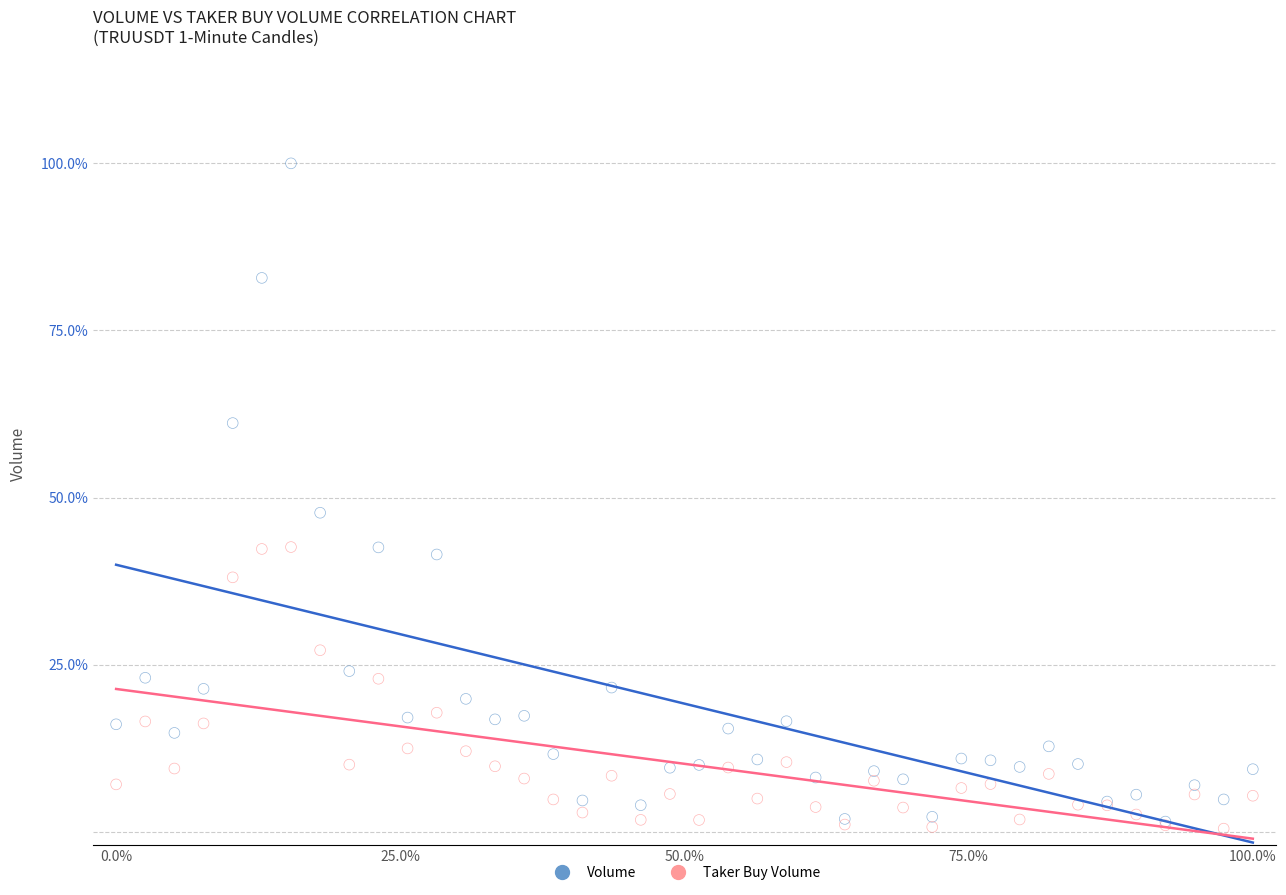

Which series contains the highest Y value?

Volume